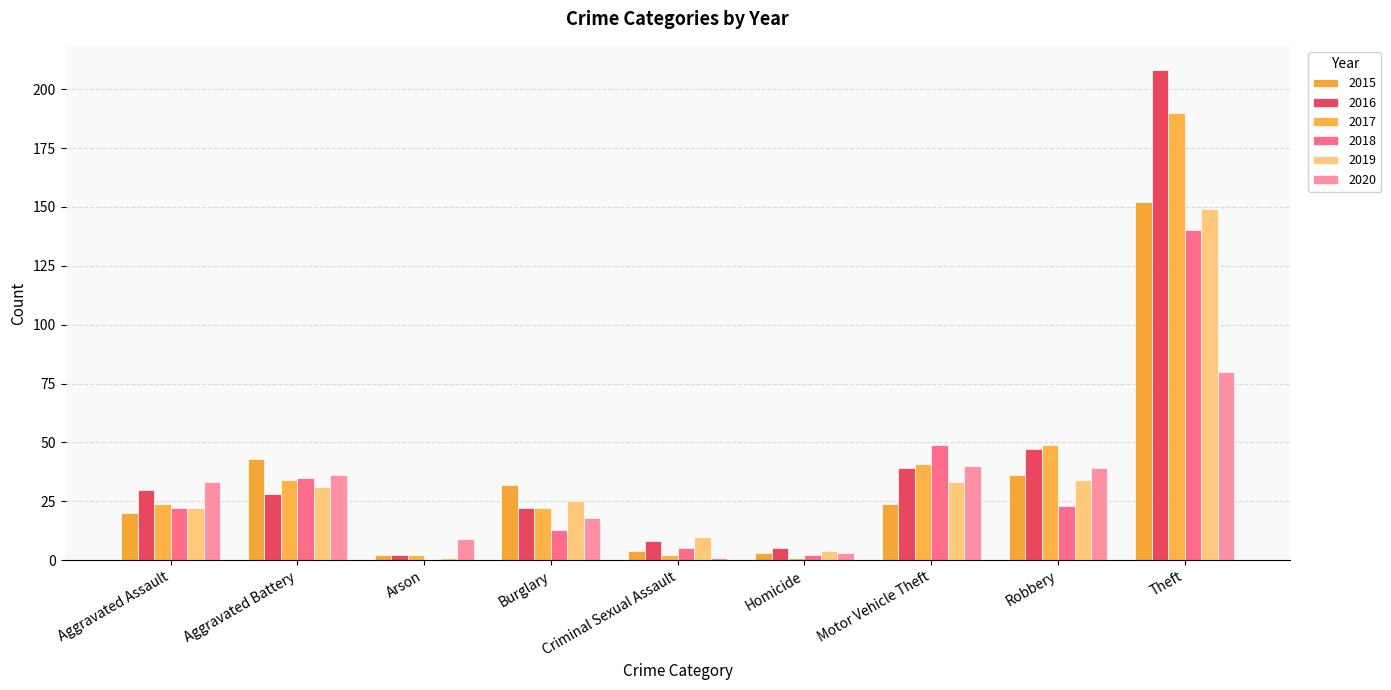

Read the 2018 value at Aggravated Battery.

35